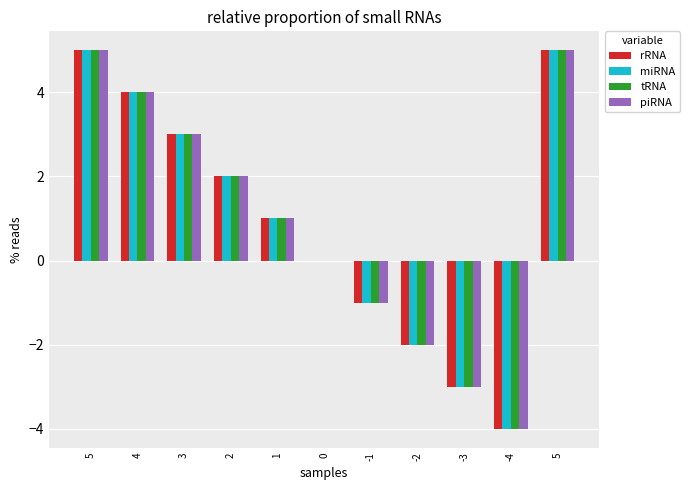

What are all the series names shown in the legend?

rRNA, miRNA, tRNA, piRNA